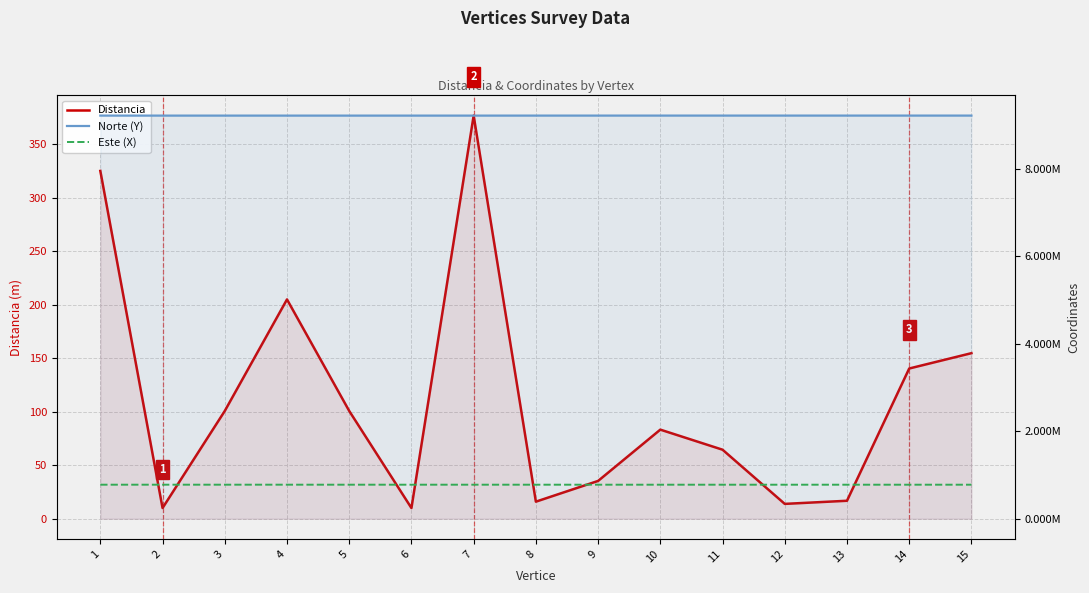

What is the minimum value shown in the chart?

10.0